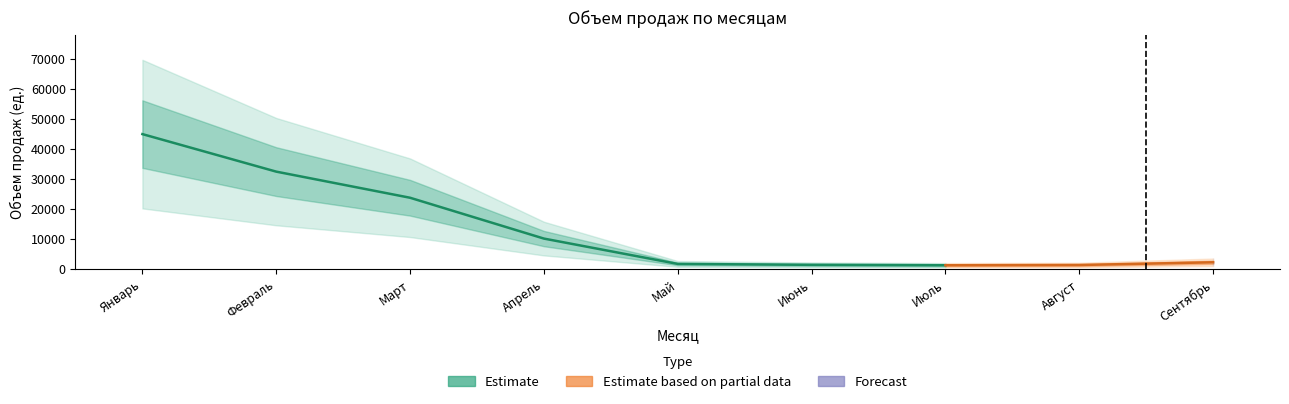

What is the label of the 5th point from the right?

Май